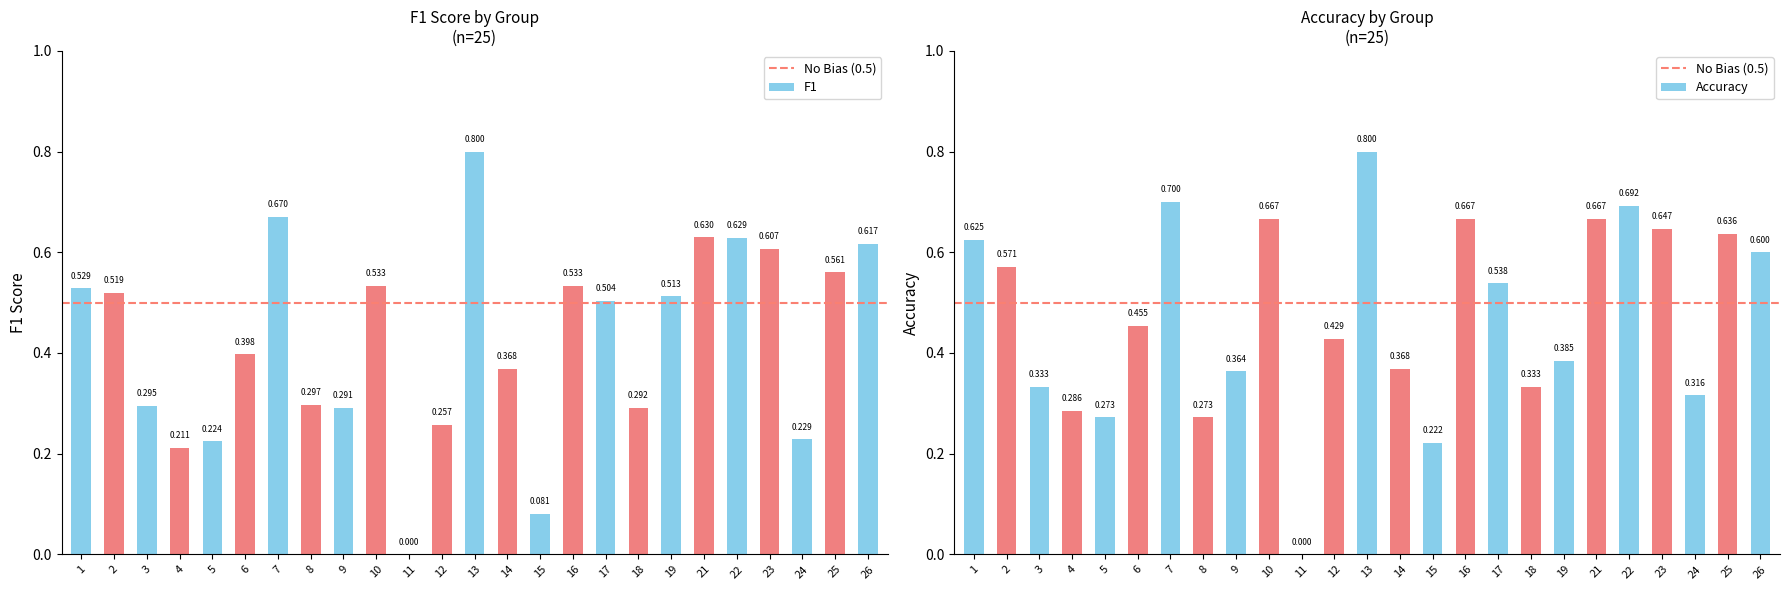

How many bars are there in each group?

2